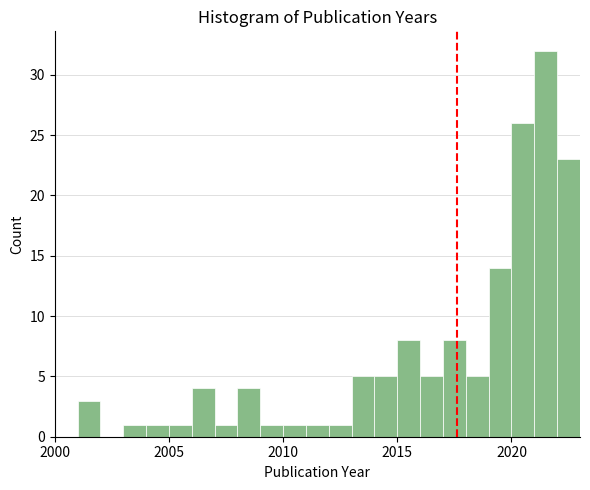

Read against the x-axis, roughly where is the centre of the tallest bar?

2021.5